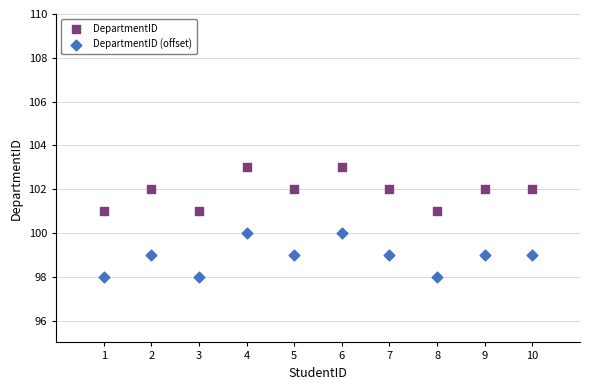

What is the X range (max minus min) for the scatter plot?

9